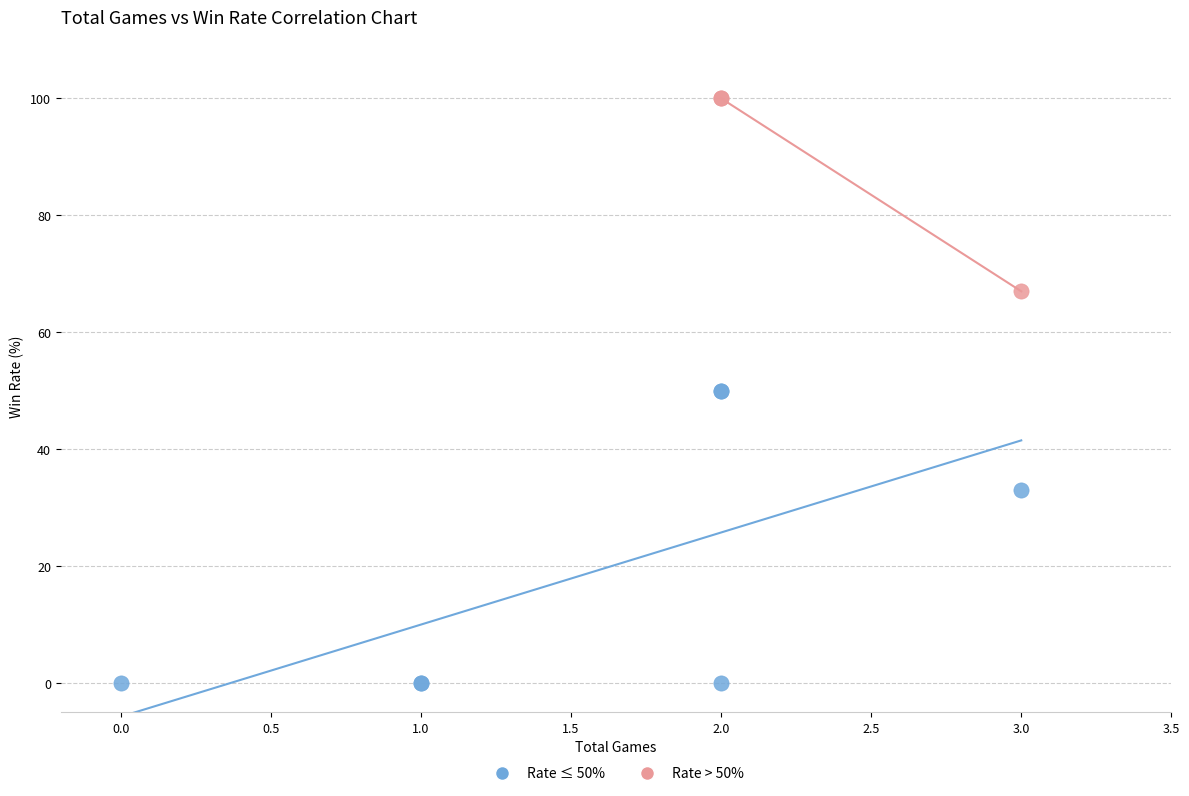

Which series contains the highest Y value?

Rate > 50%